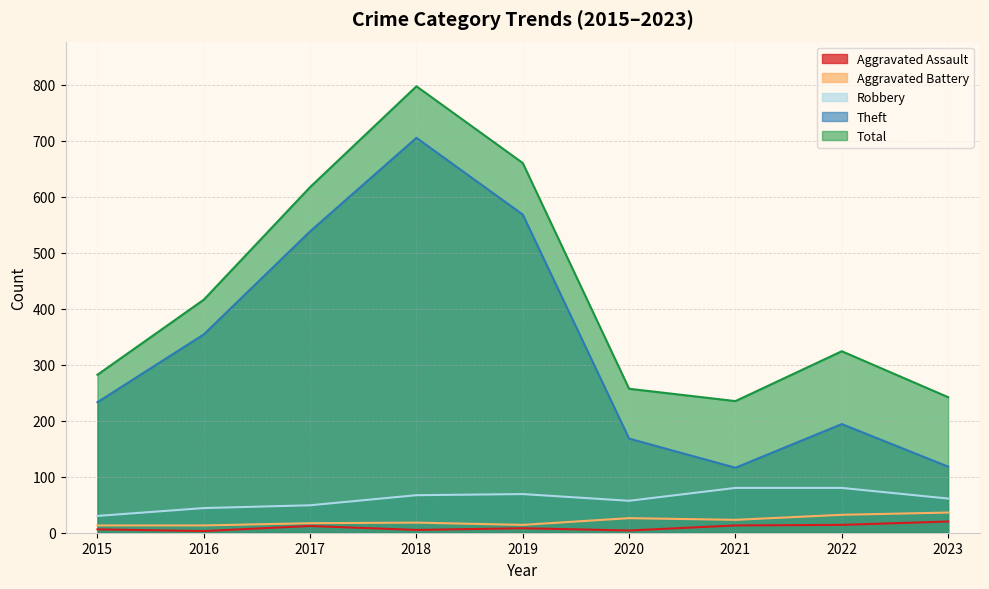

Is the value of Total at 2016 greater than the value of Aggravated Assault at 2020?

Yes